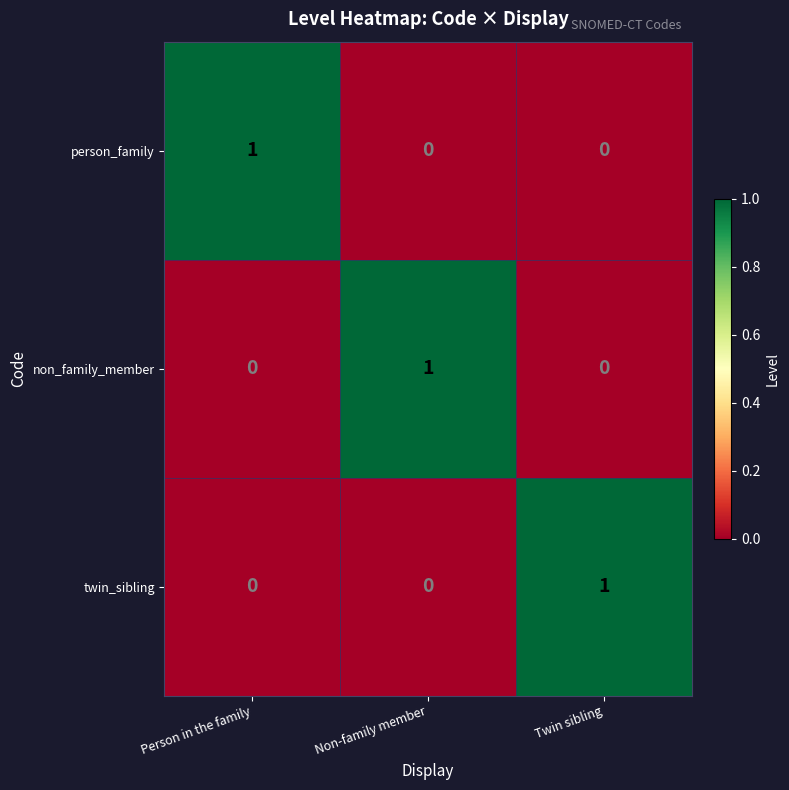

Reading left to right, transcribe all the data shown in this chart.

person_family: 1	0	0
non_family_member: 0	1	0
twin_sibling: 0	0	1